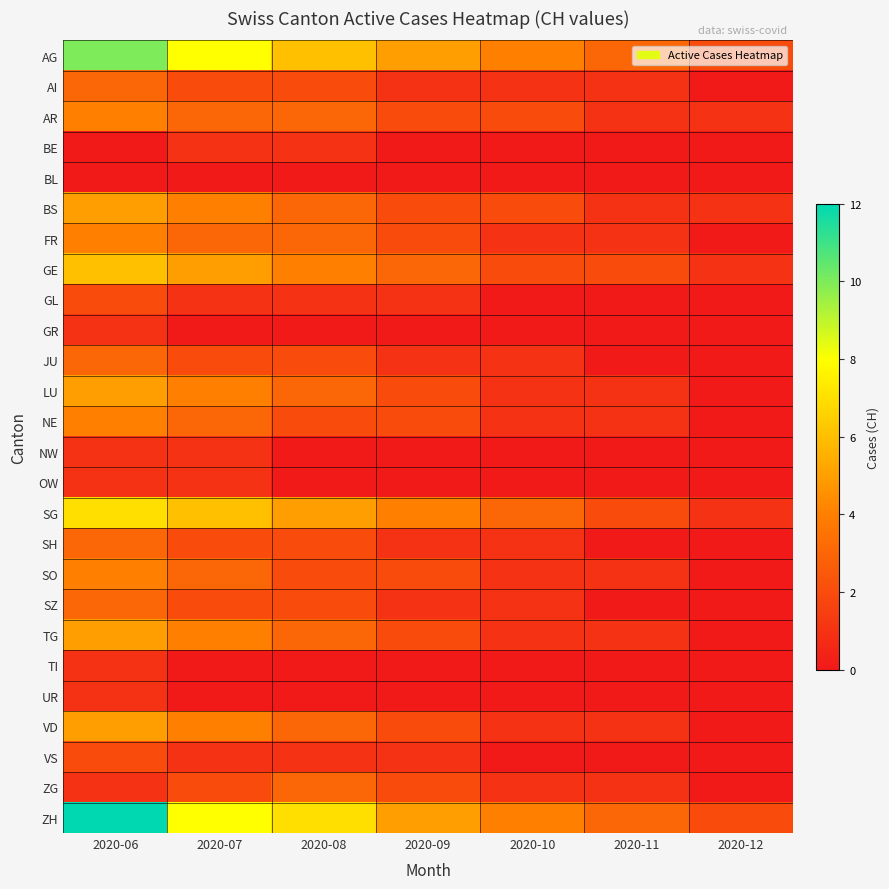

Rank the series by their maximum value, from lowest to highest.

BL, BE, GR, NW, OW, TI, UR, GL, VS, AI, JU, SH, SZ, ZG, AR, FR, NE, SO, BS, LU, TG, VD, GE, SG, AG, ZH